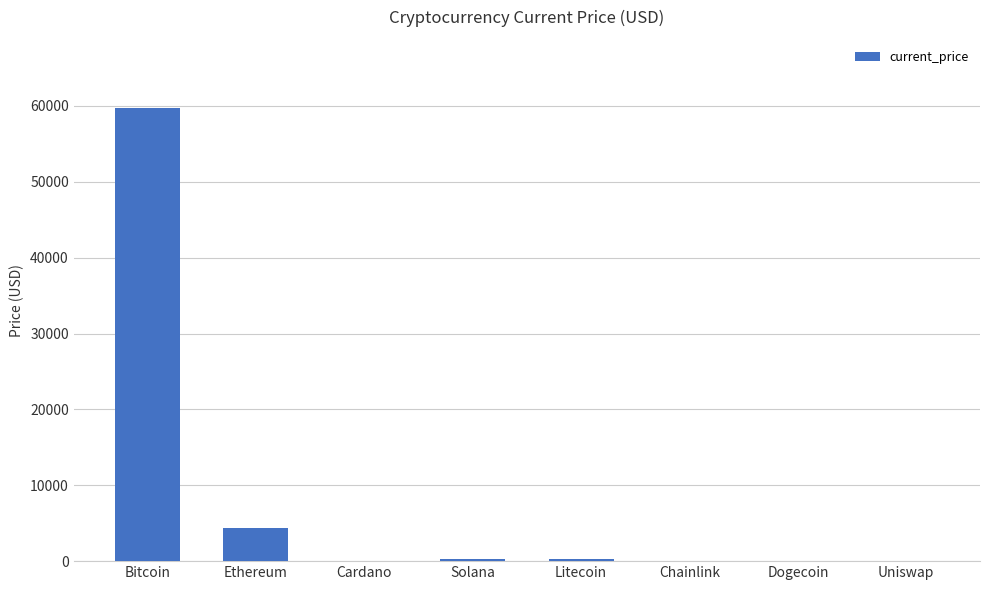

Between Uniswap and Bitcoin, which is larger?

Bitcoin